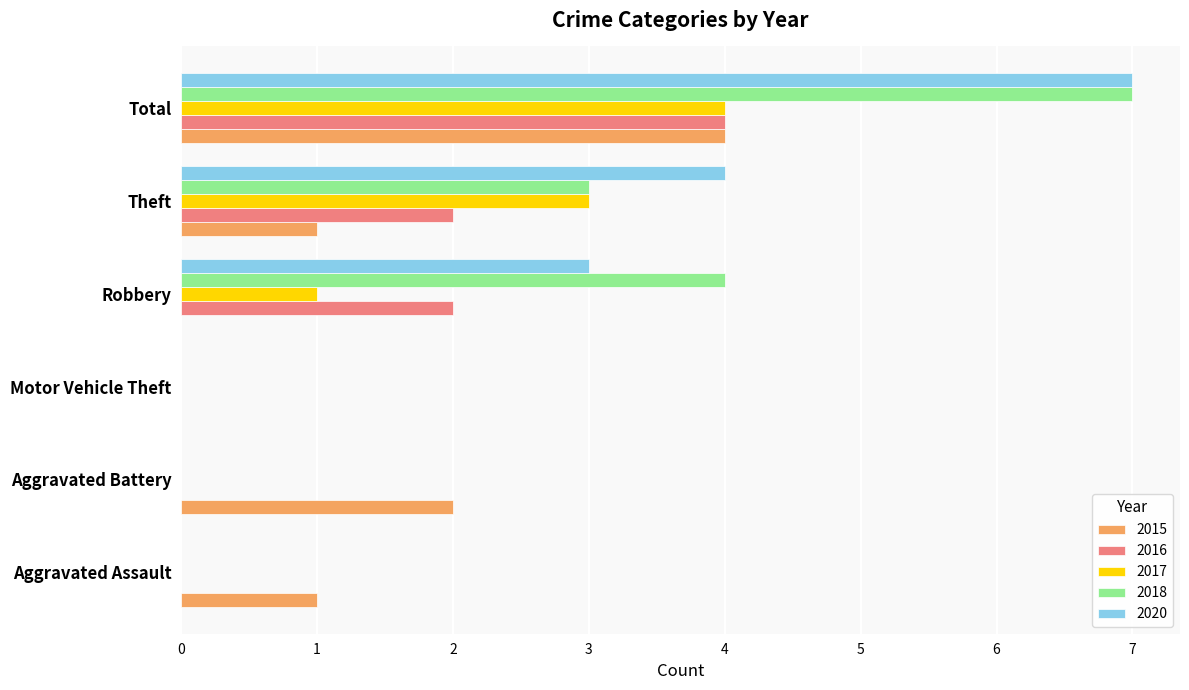

Which series changed the most between Aggravated Battery and Motor Vehicle Theft?

2015